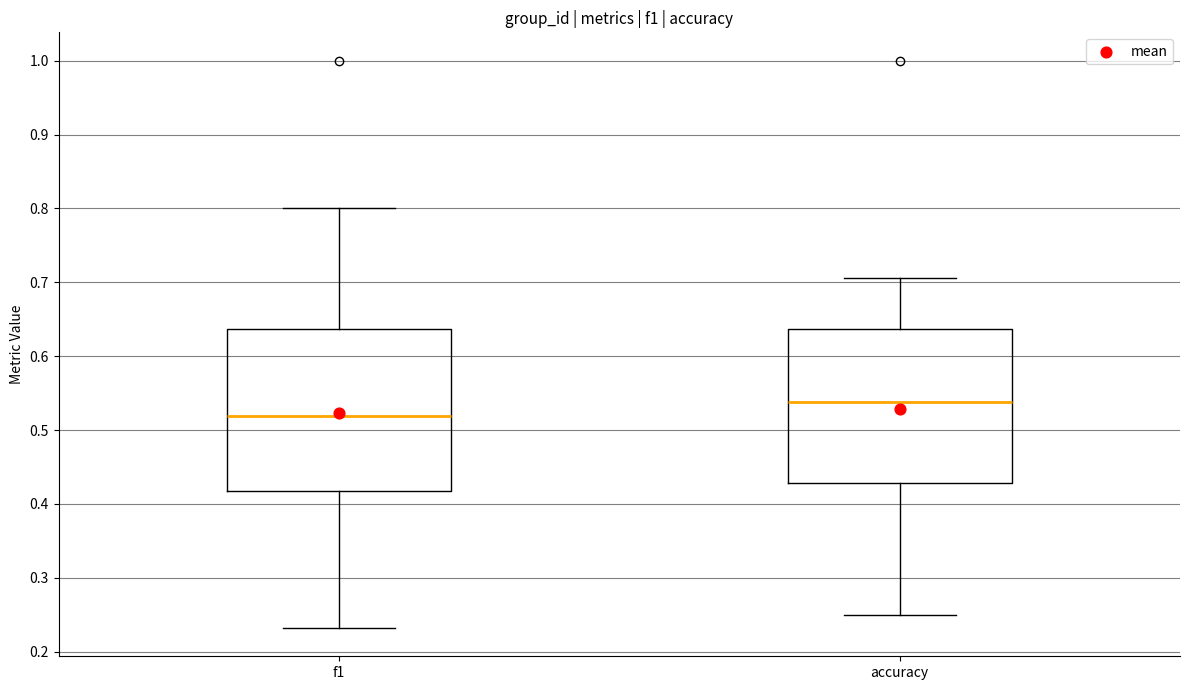

Where is the upper edge of the box for f1 on the y-axis? The values are not printed on the chart, so give them approximately, as read against the axis.

0.64